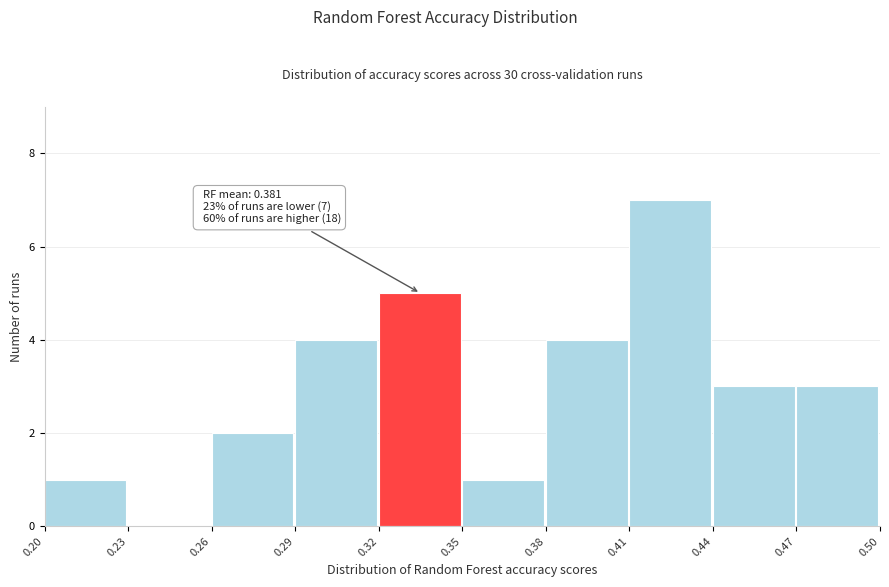

Which range on the x-axis has the tallest bar?

0.41 to 0.44